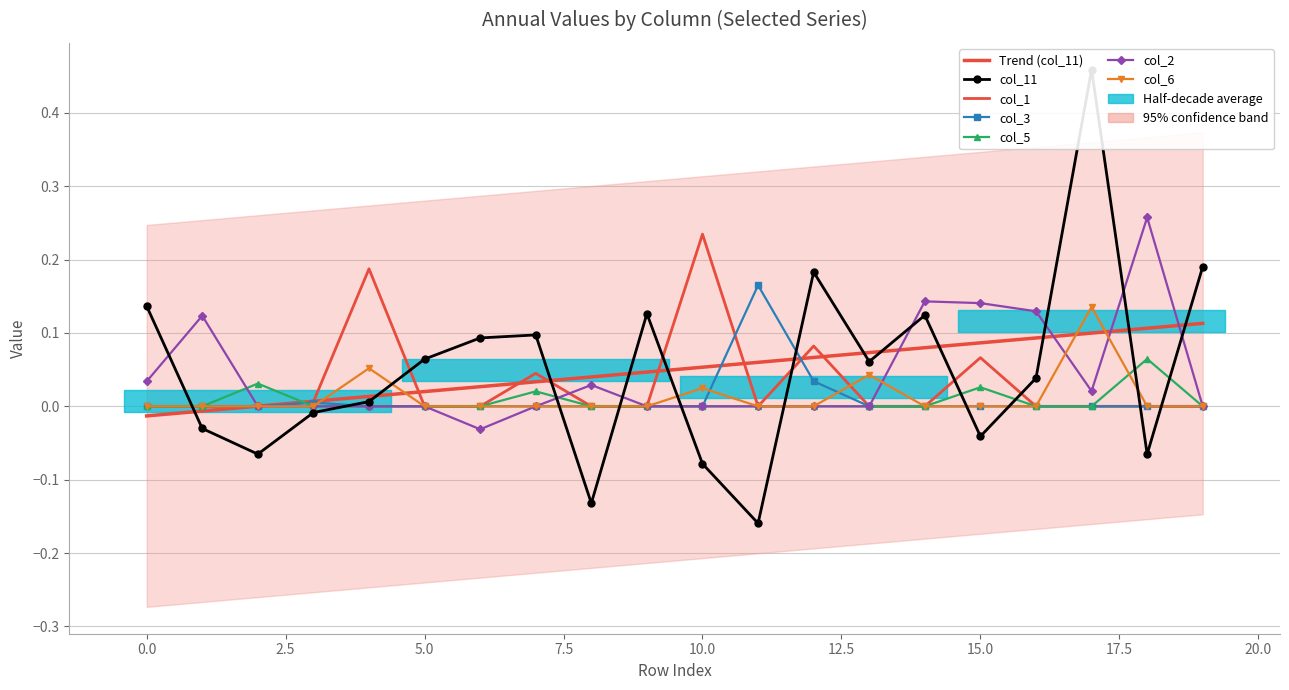

At 6, list the series in order from smallest to largest.

col_2, col_1, col_3, col_5, col_6, col_11